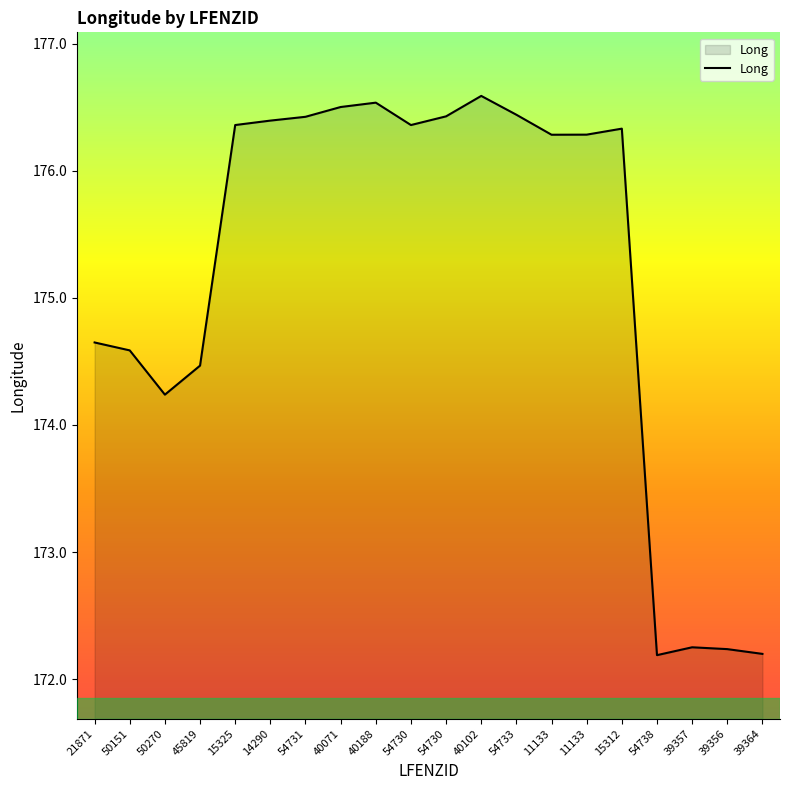

What is the sum of all values?

3503.7